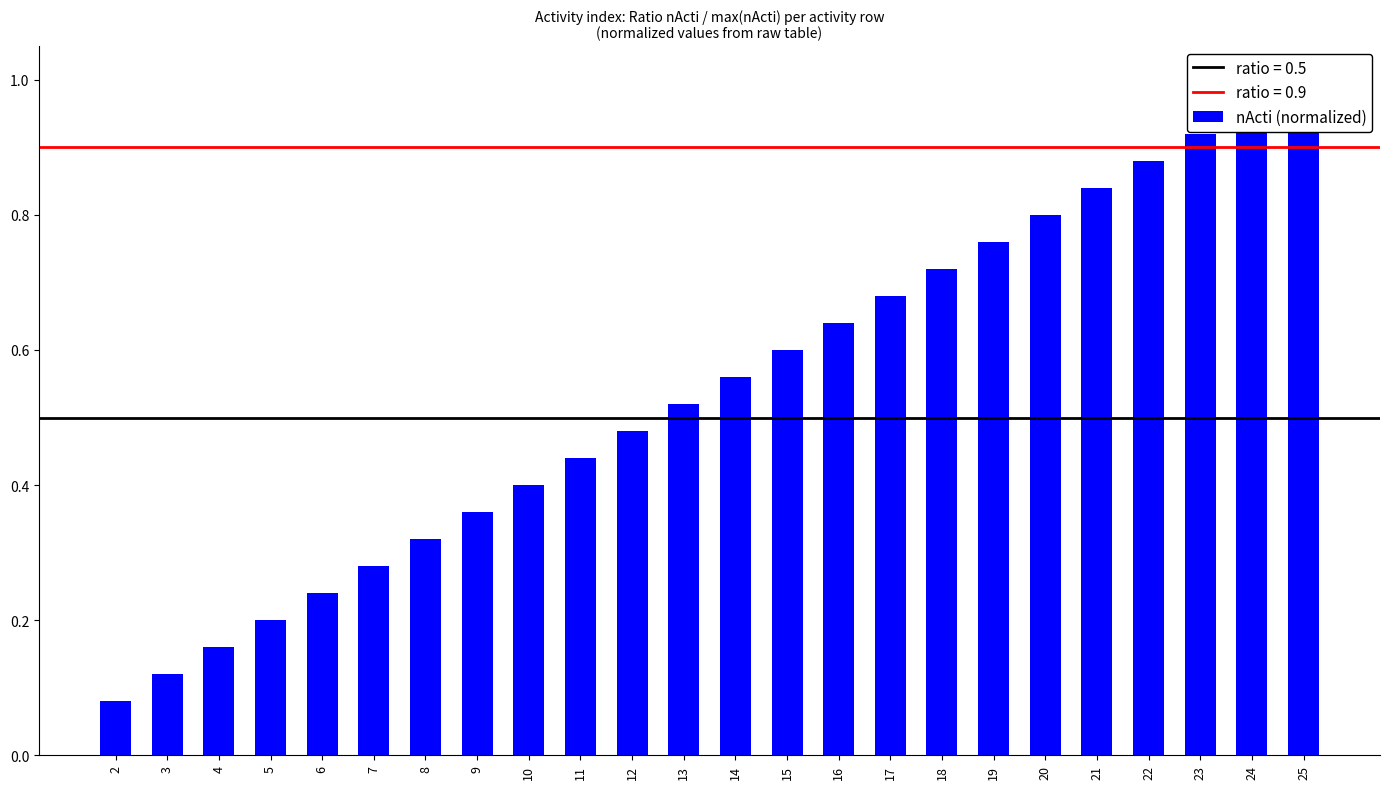

What value does the data have at 19?

0.8